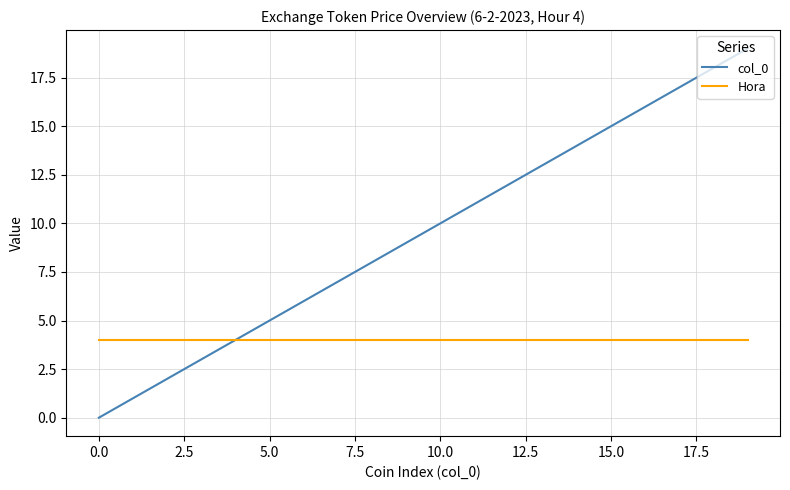

Count the number of data series in this chart.

2